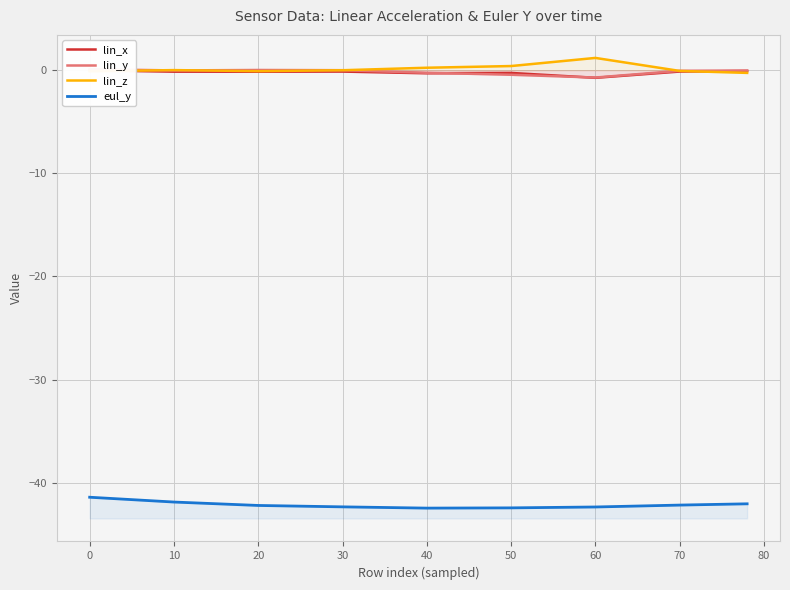

What are all the series names shown in the legend?

lin_x, lin_y, lin_z, eul_y